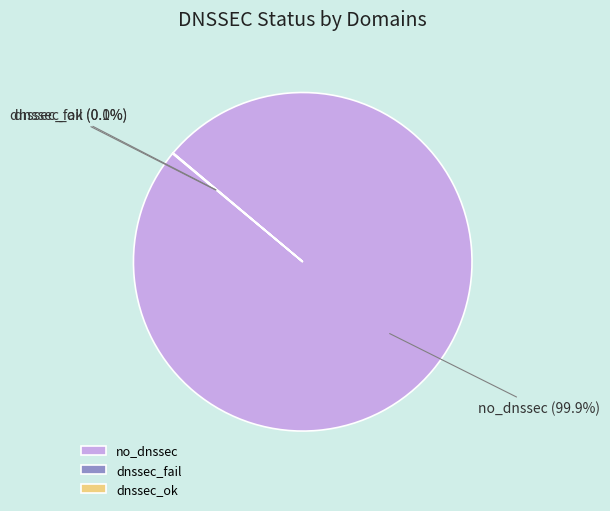

Which category accounts for the majority?

no_dnssec